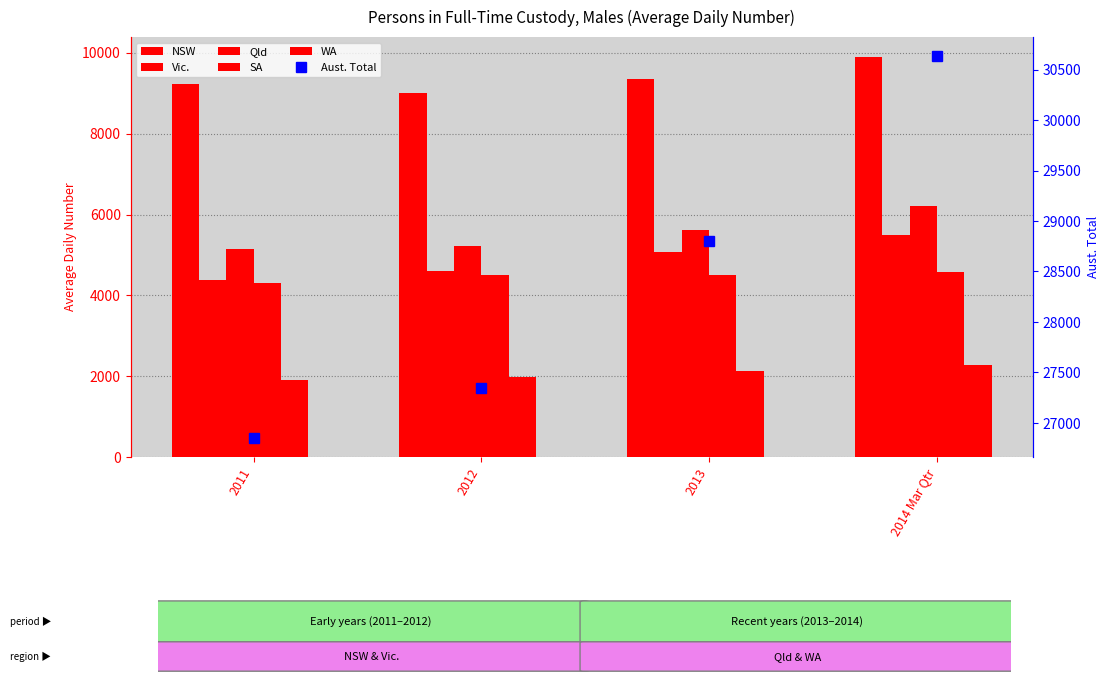

Where does the Aust. Total series first go above 28799?

2014 Mar Qtr